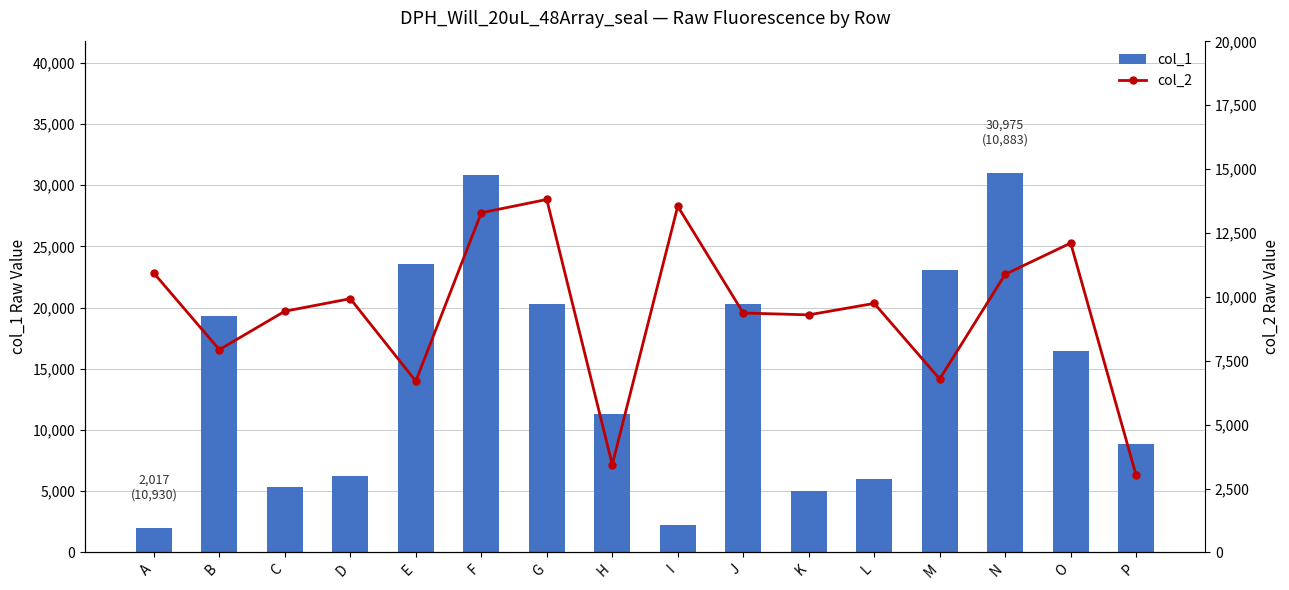

Reading left to right, transcribe all the data shown in this chart.

col_1: A=2017	B=19329	C=5309	D=6231	E=23548	F=30876	G=20297	H=11313	I=2264	J=20309	K=5043	L=6038	M=23059	N=30975	O=16491	P=8855
col_2: A=10930	B=7935	C=9438	D=9929	E=6703	F=13291	G=13811	H=3435	I=13547	J=9369	K=9296	L=9745	M=6787	N=10883	O=12106	P=3014